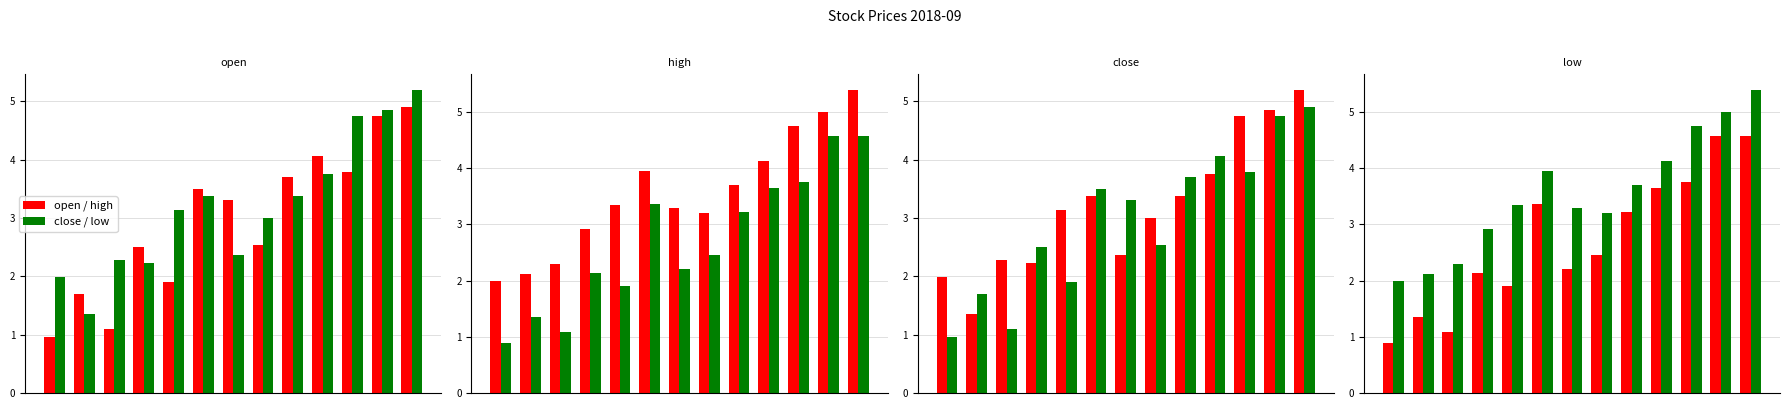

How many categories are shown in the chart?

13